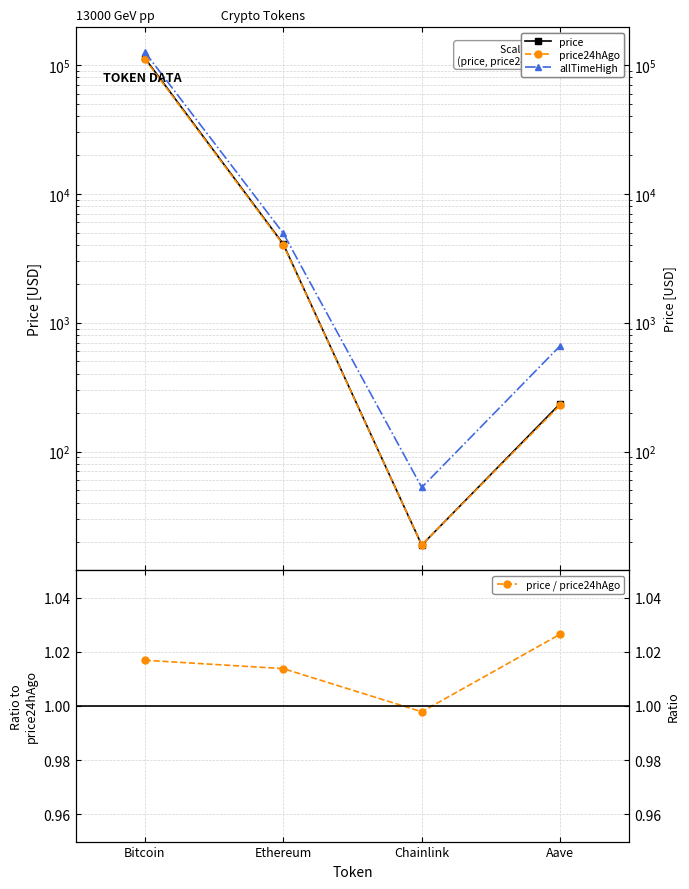

What are all the series names shown in the legend?

price, price24hAgo, allTimeHigh, price / price24hAgo